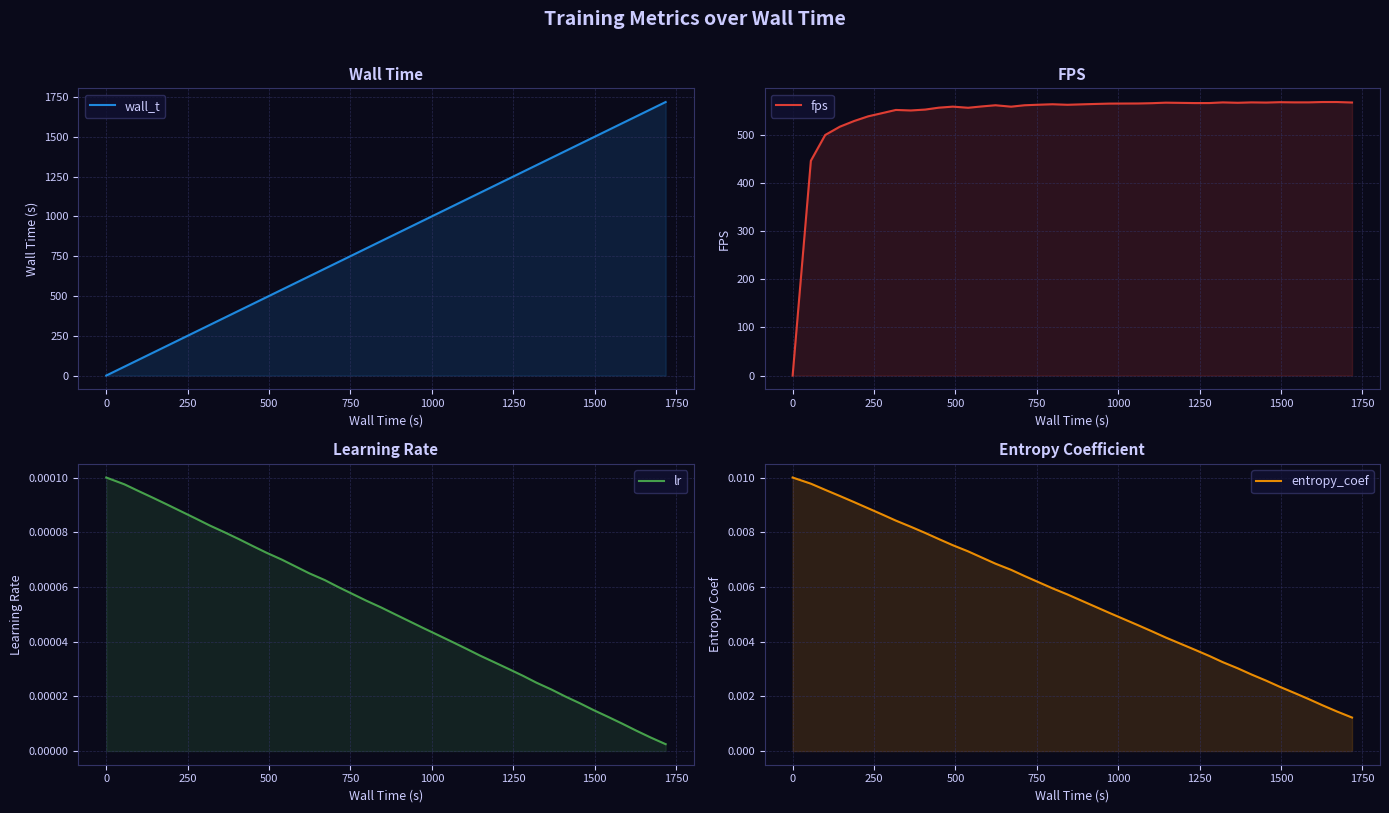

Is it true that wall_t equals -1090.7 at 0?

False